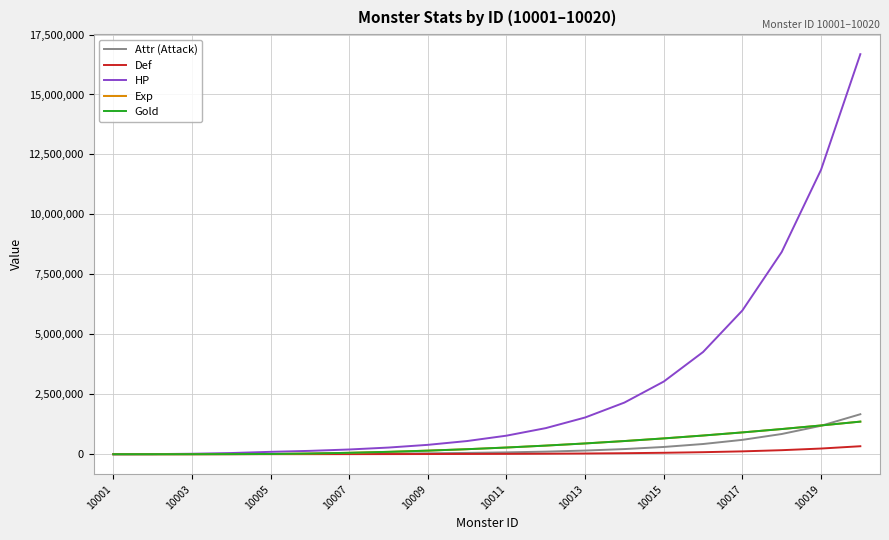

True or false: Def and Gold cross at least once.

False